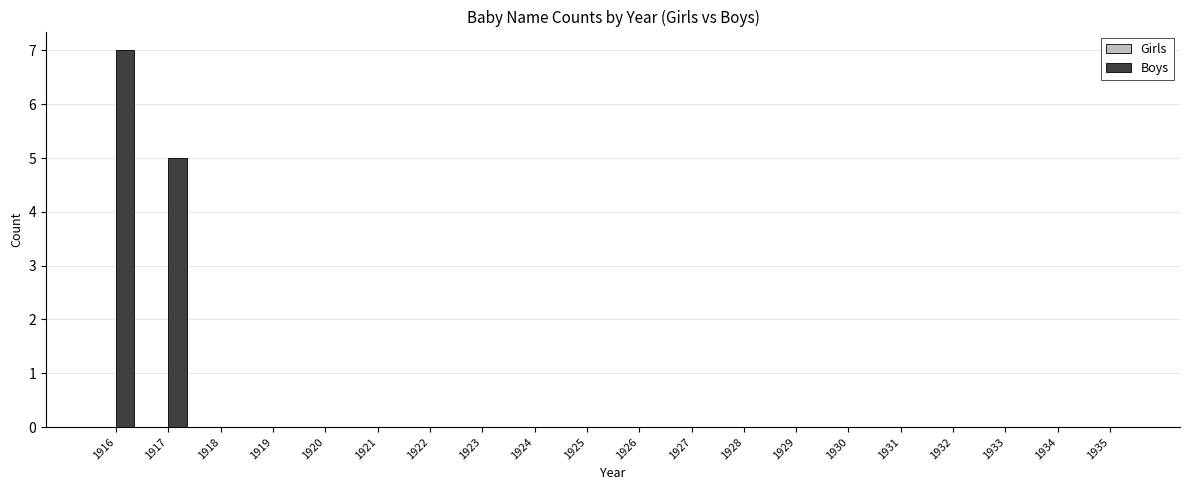

Reading right to left, list all the values displayed in this chart.

1935=0	1934=0	1933=0	1932=0	1931=0	1930=0	1929=0	1928=0	1927=0	1926=0	1925=0	1924=0	1923=0	1922=0	1921=0	1920=0	1919=0	1918=0	1917=5	1916=7